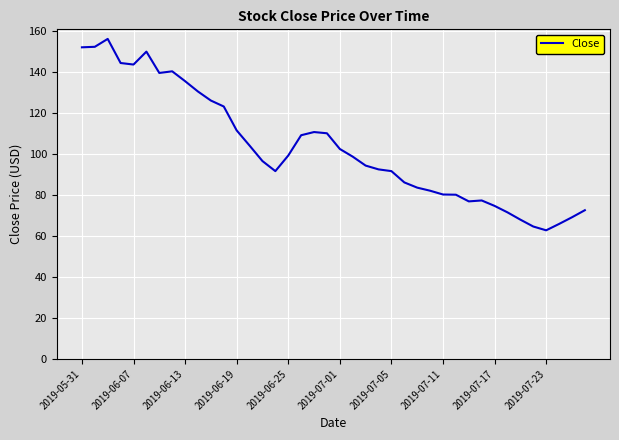

What is the greatest value displayed?

156.0